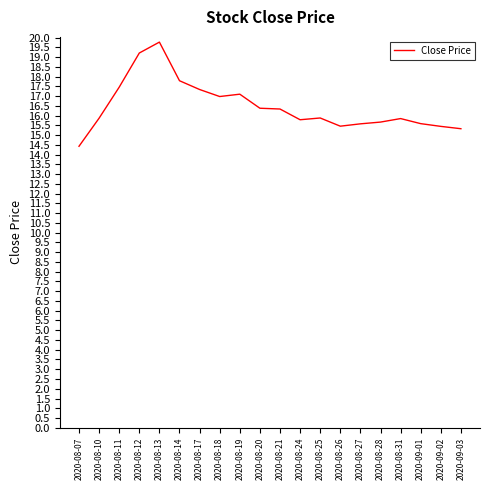

What is the maximum value shown in the chart?

19.8